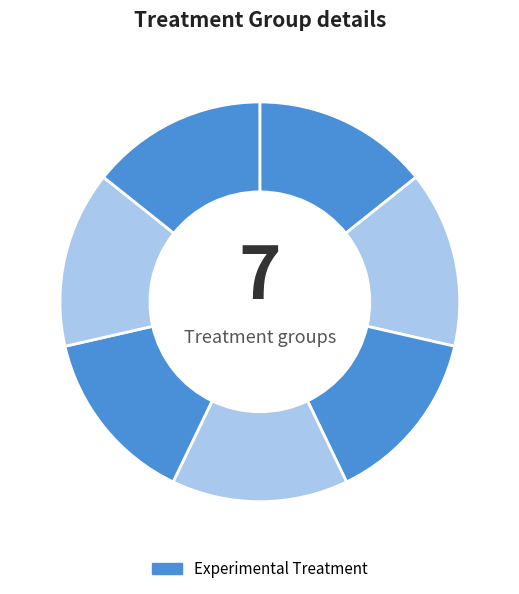

How many slices are in this pie chart?

7